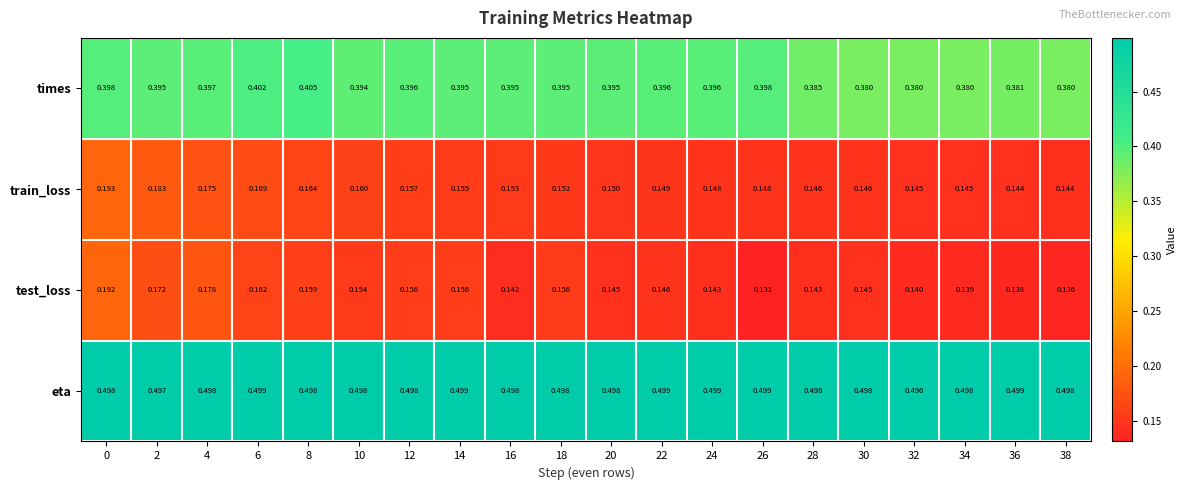

Between 14 and 26, which series saw the biggest shift?

test_loss